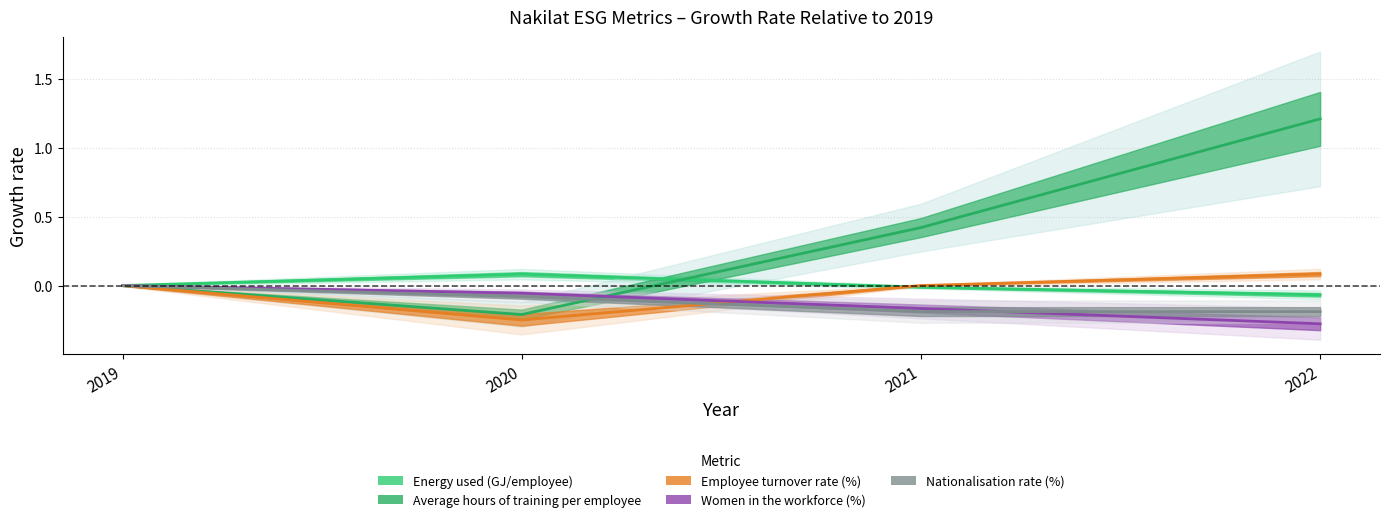

Rank the series at 2021 from lowest to highest value.

Nationalisation rate (%), Women in the workforce (%), Energy used (GJ/employee), Employee turnover rate (%), Average hours of training per employee